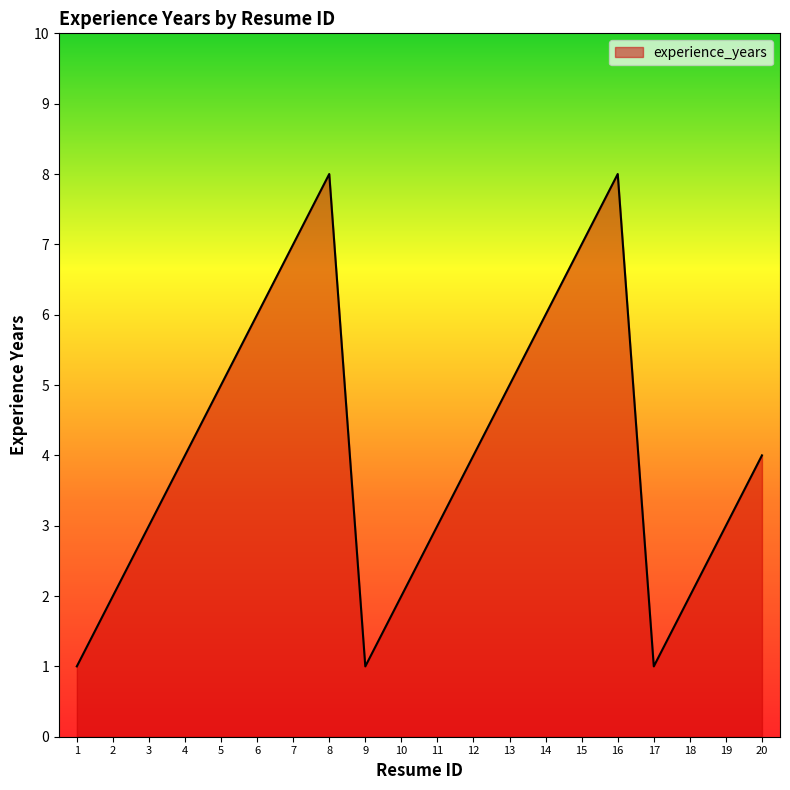

Reading left to right, transcribe all the data shown in this chart.

1=1	2=2	3=3	4=4	5=5	6=6	7=7	8=8	9=1	10=2	11=3	12=4	13=5	14=6	15=7	16=8	17=1	18=2	19=3	20=4